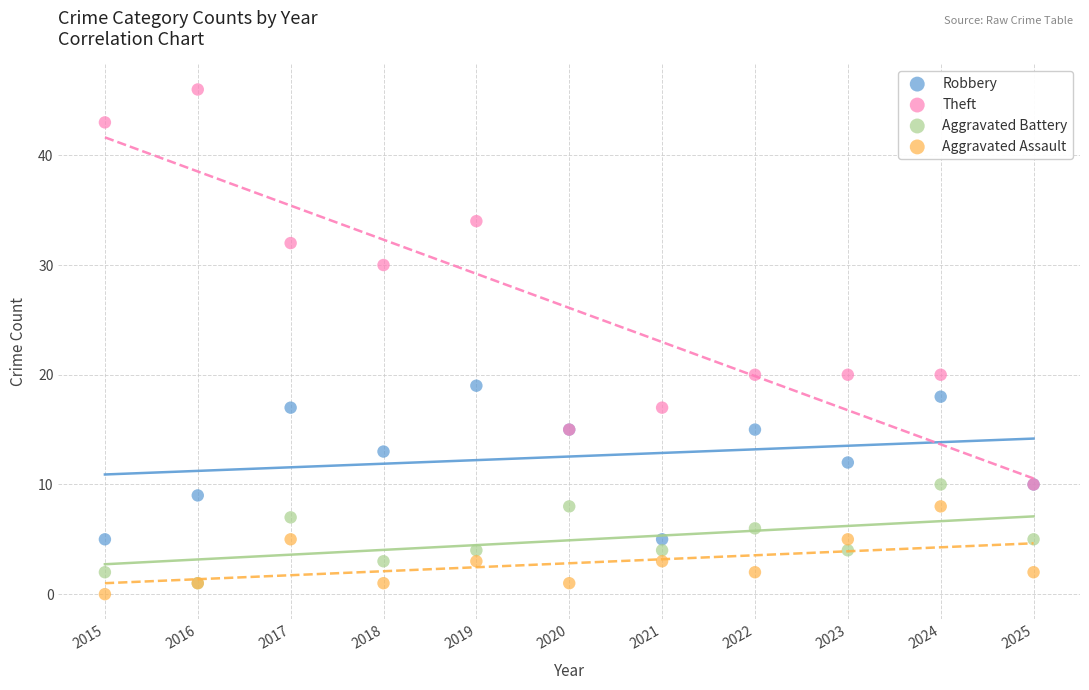

In the Theft series, what Y value is closest to 28?

30